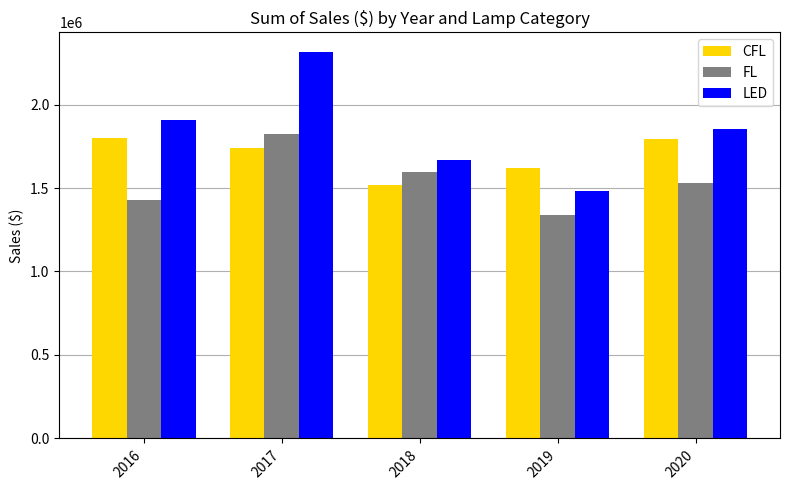

Rank the series by their average value, from lowest to highest.

FL, CFL, LED